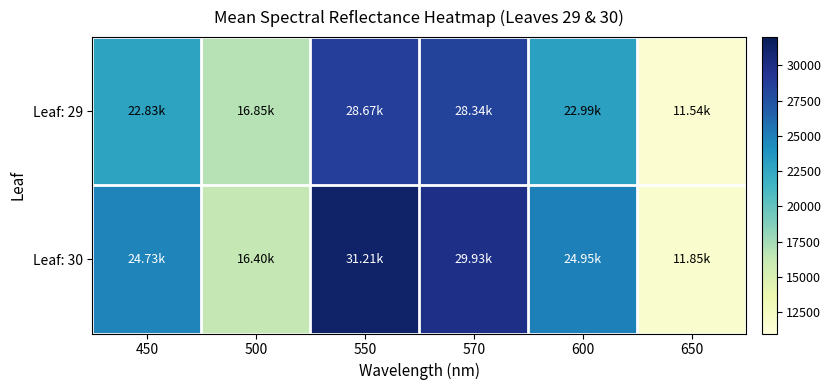

Reading left to right, list all the values displayed in this chart.

Leaf: 29: 450=22832.8	500=16854.3	550=28670.9	570=28337.8	600=22990.3	650=11542.5
Leaf: 30: 450=24730.3	500=16403.2	550=31206.3	570=29930.5	600=24950.0	650=11848.7